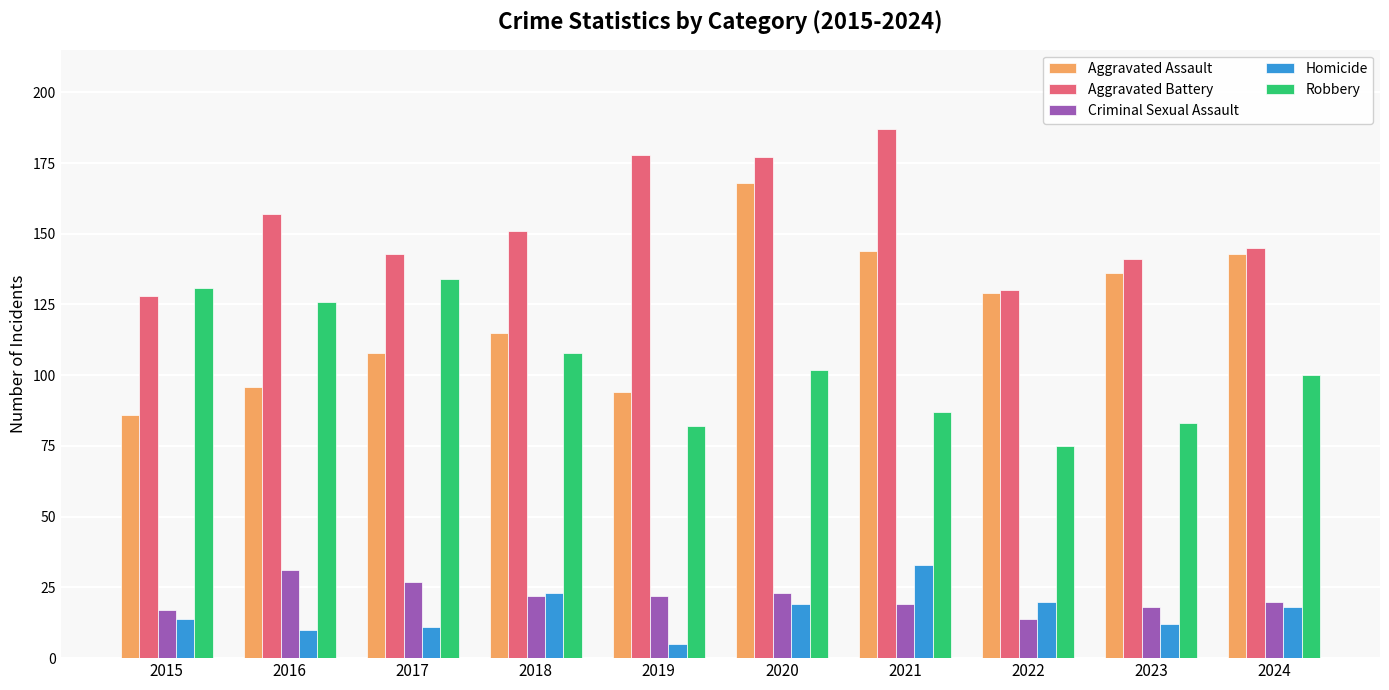

What is the greatest value displayed?

187